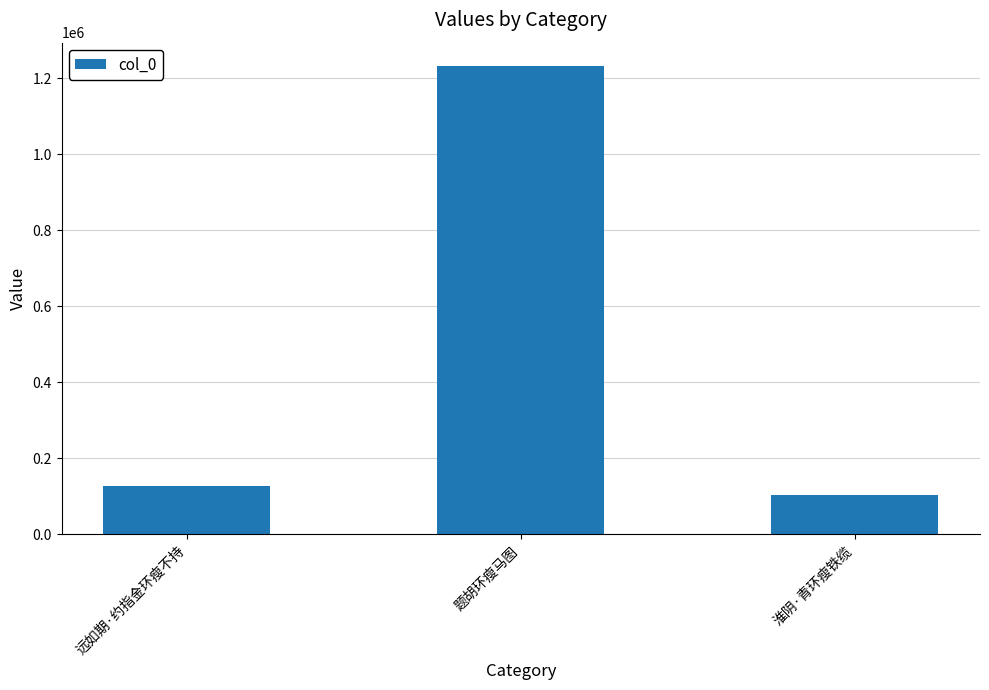

List the labels in order of value, largest first.

题胡环瘦马图, 远如期·约指金环瘦不持, 淮阴·青环瘦铁缆